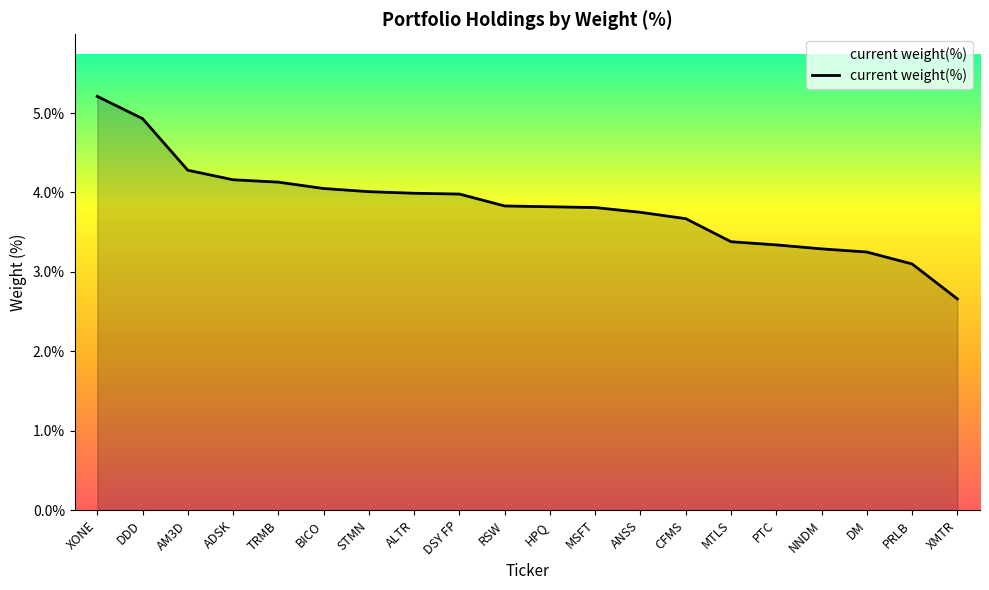

Is it true that the value at NNDM is 3.3?

True